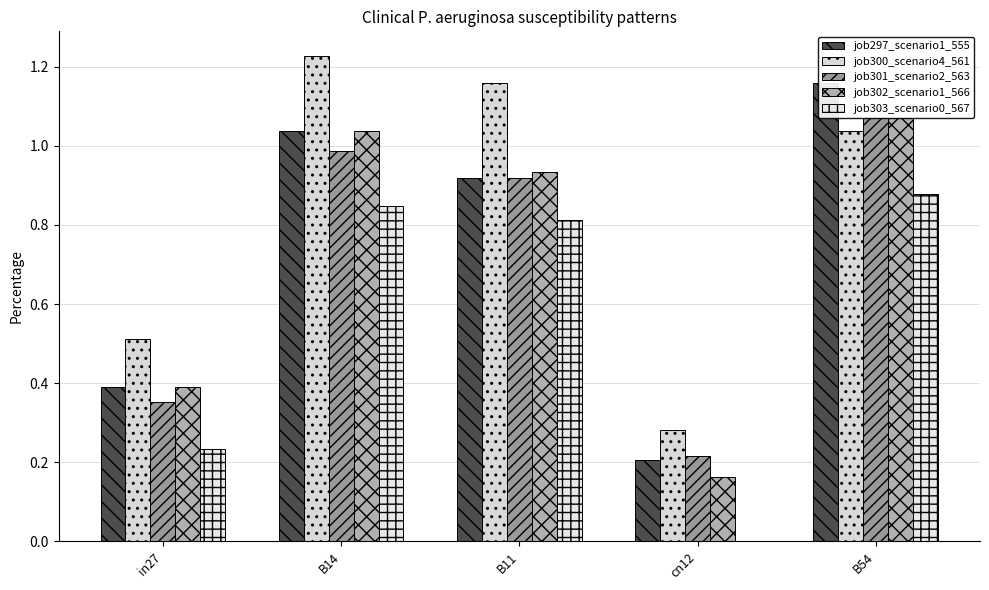

Is it true that job302_scenario1_566 equals 0.2 at cn12?

True